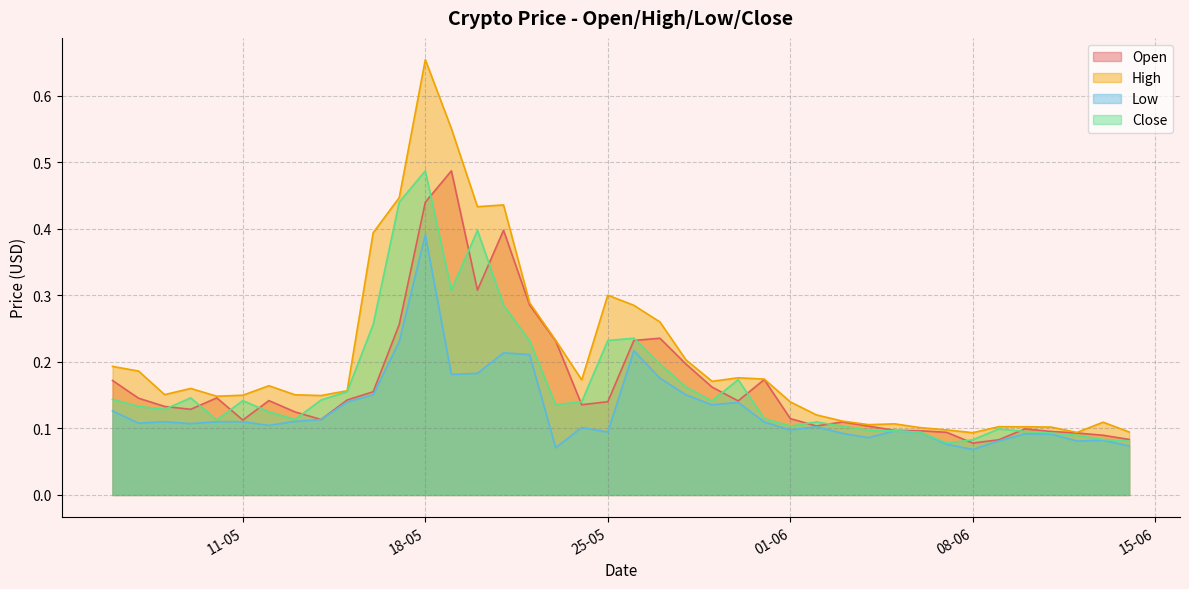

Does the chart have visible grid lines?

Yes